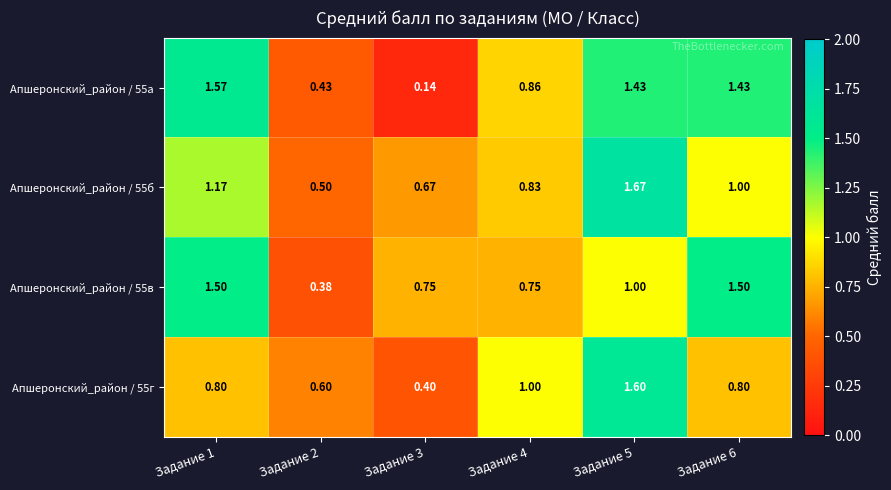

Is the value of Апшеронский_район / 55а at Задание 6 greater than the value of Апшеронский_район / 55б at Задание 2?

Yes